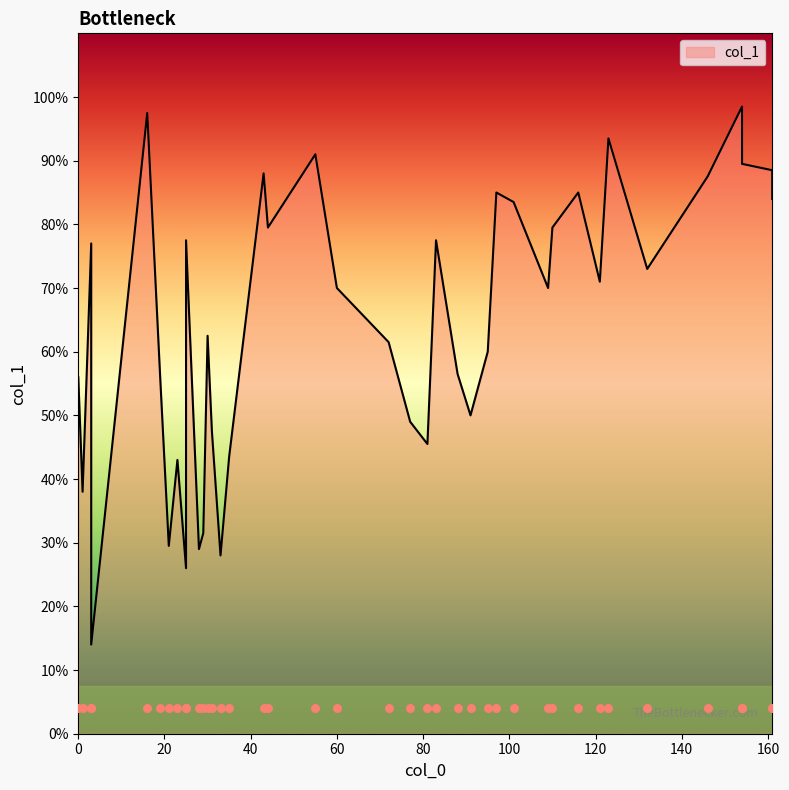

Approximately how many times larger is the value at 23 compared to 60?

0.6